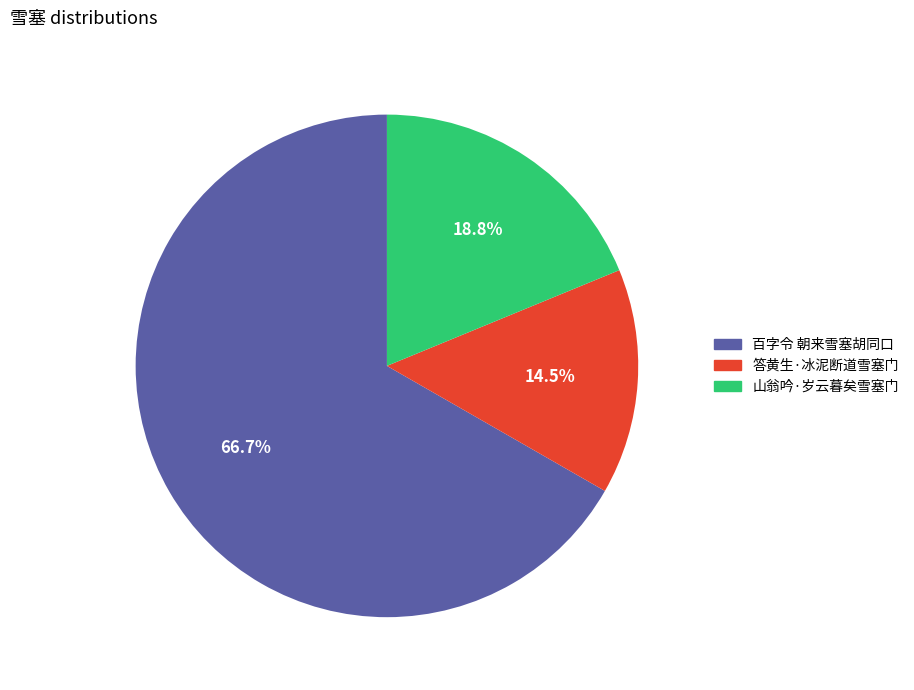

How many segments does this pie chart have?

3